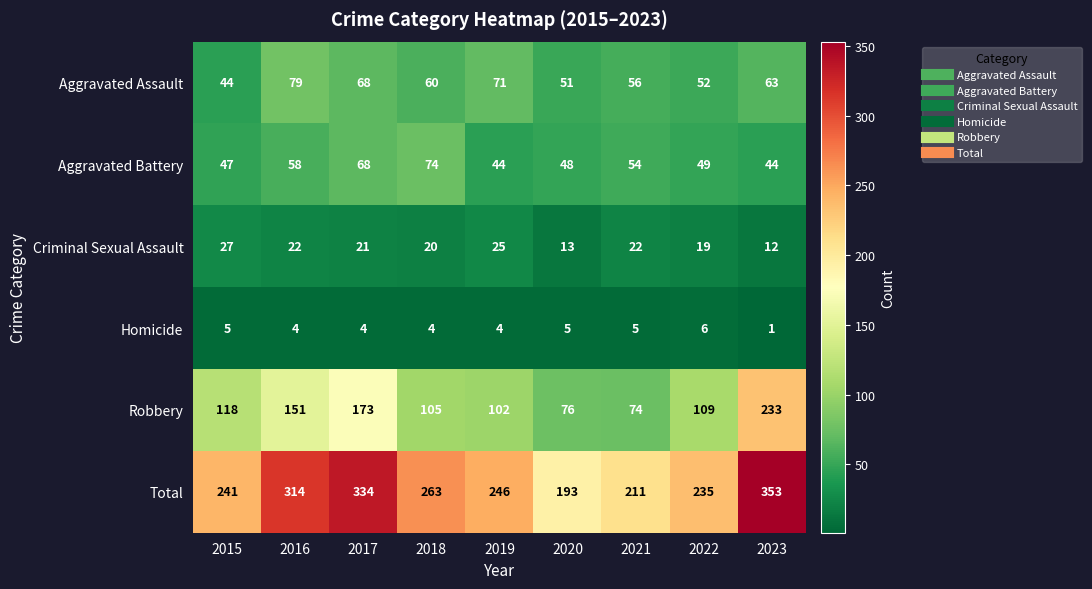

Rank the series by their maximum value, from highest to lowest.

Total, Robbery, Aggravated Assault, Aggravated Battery, Criminal Sexual Assault, Homicide